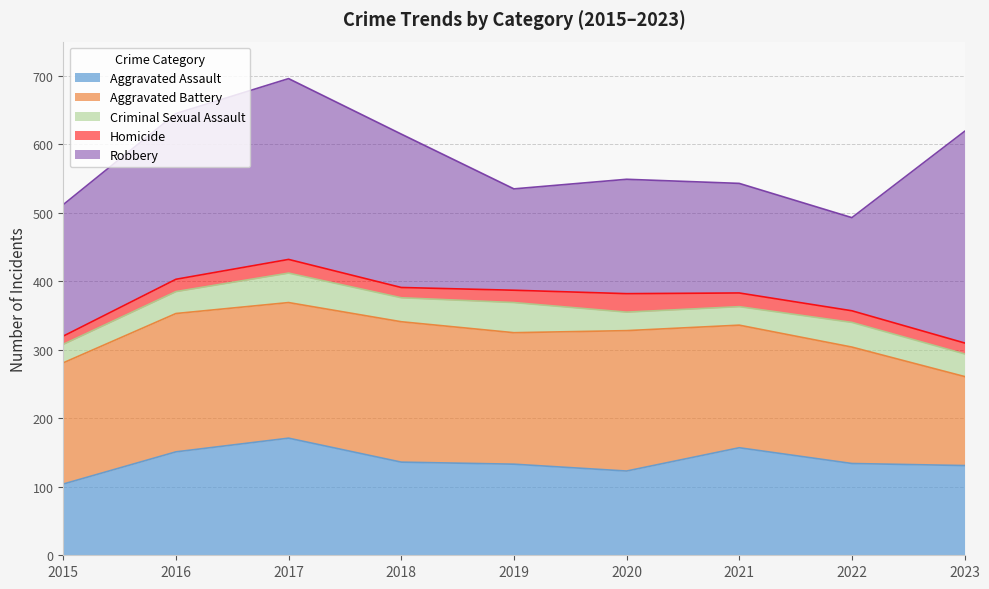

Read the Robbery value at 2017, to the nearest 50.

250